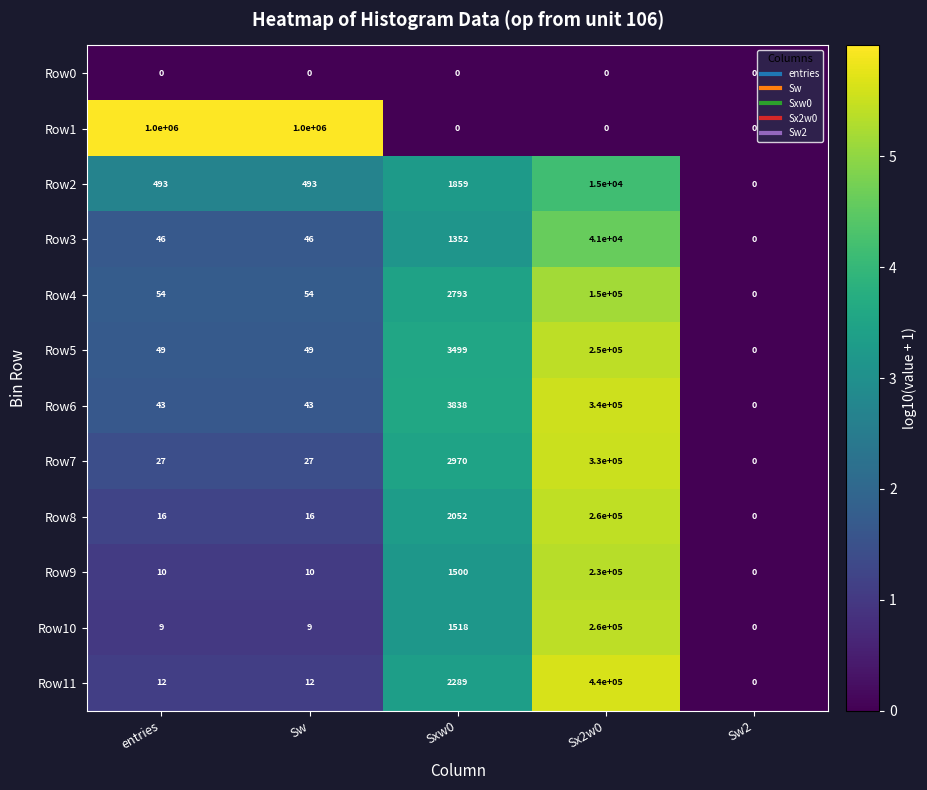

At entries, list the series in order from smallest to largest.

Row0, Row10, Row9, Row11, Row8, Row7, Row6, Row3, Row5, Row4, Row2, Row1